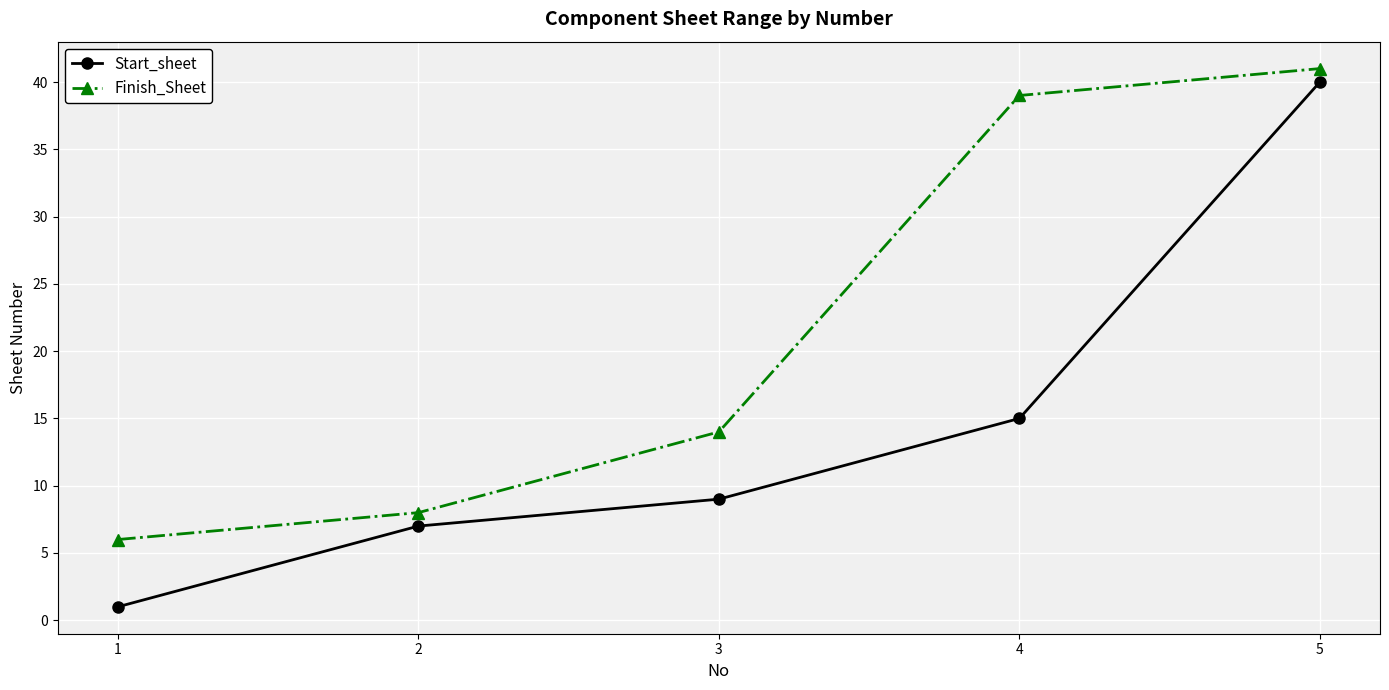

Is the value of Finish_Sheet at 1 greater than the value of Start_sheet at 5?

No